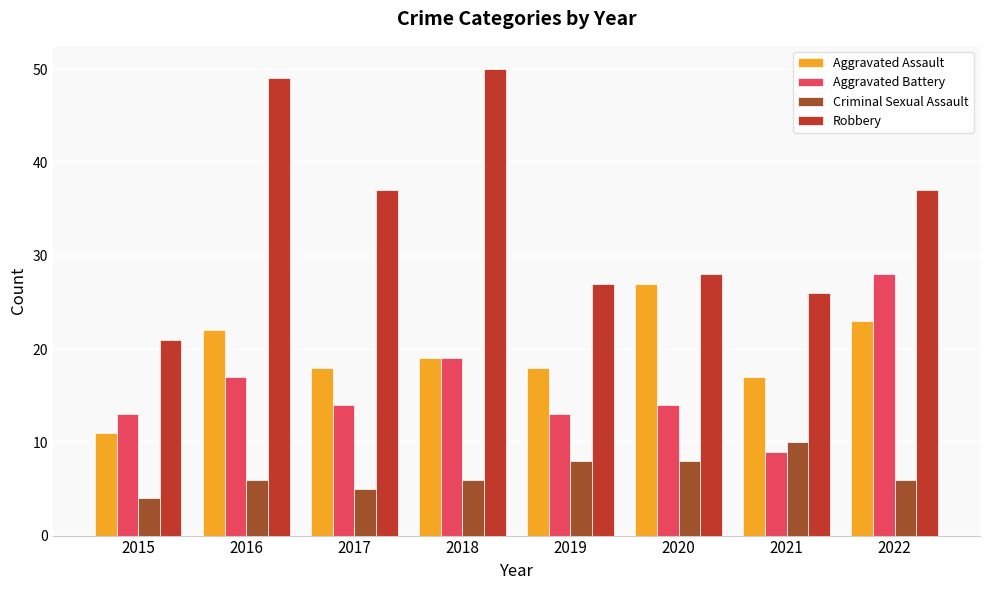

What is the value of the Aggravated Assault bar at the 7th from the left?

17